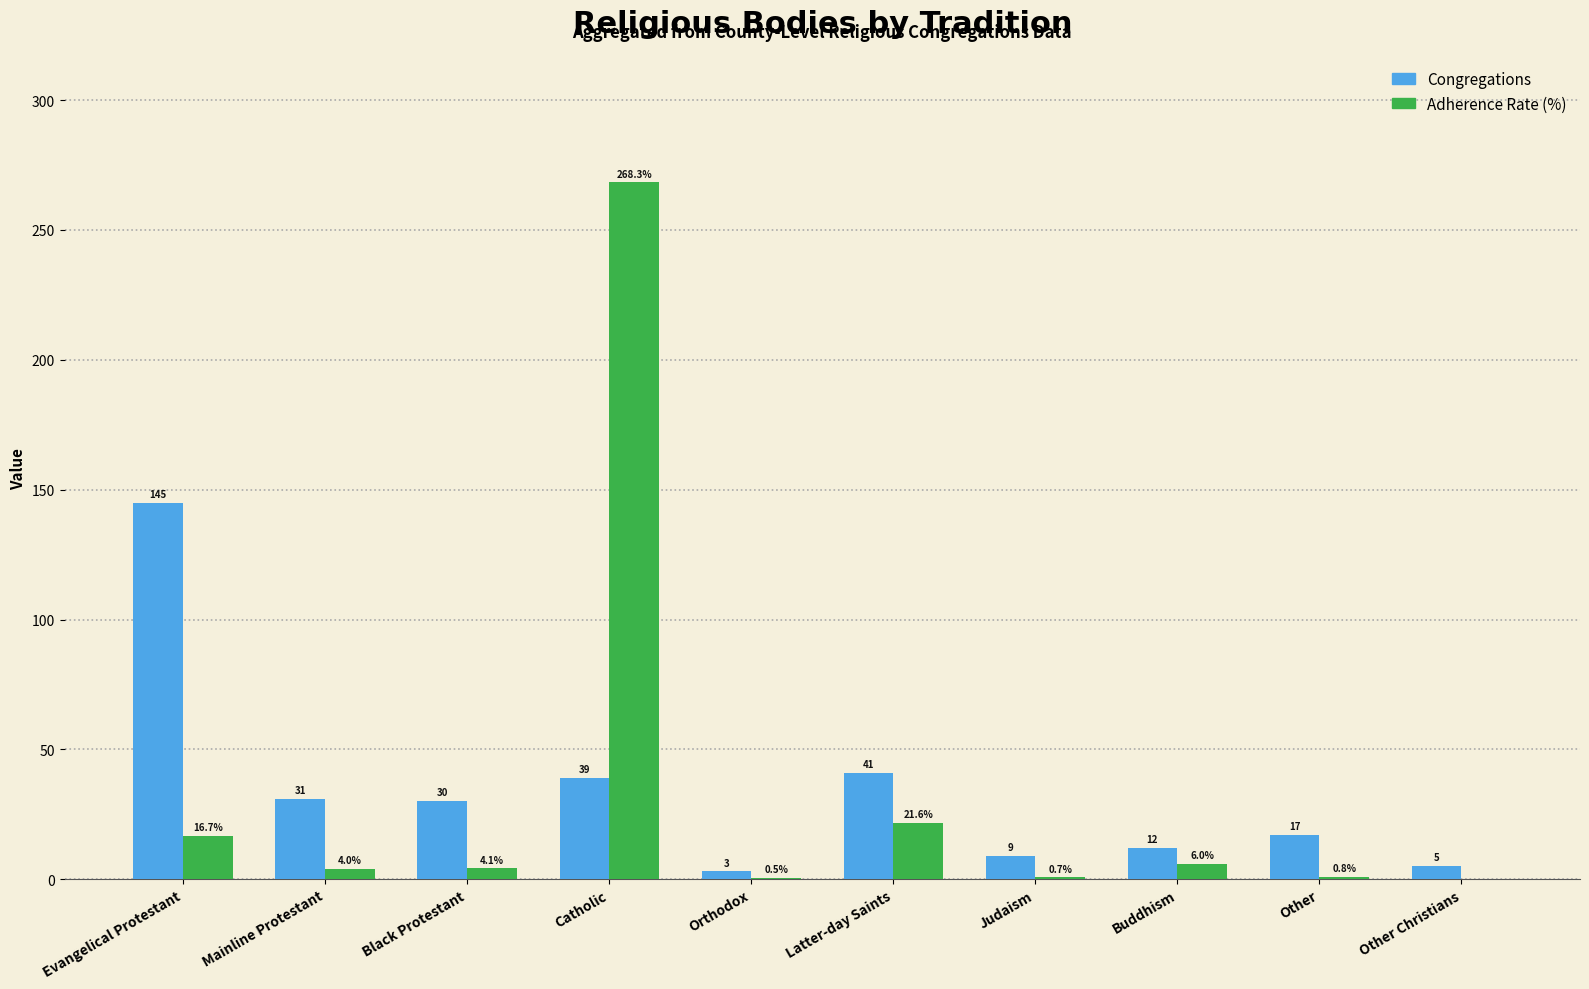

At which category does the chart reach its peak across all series?

Catholic